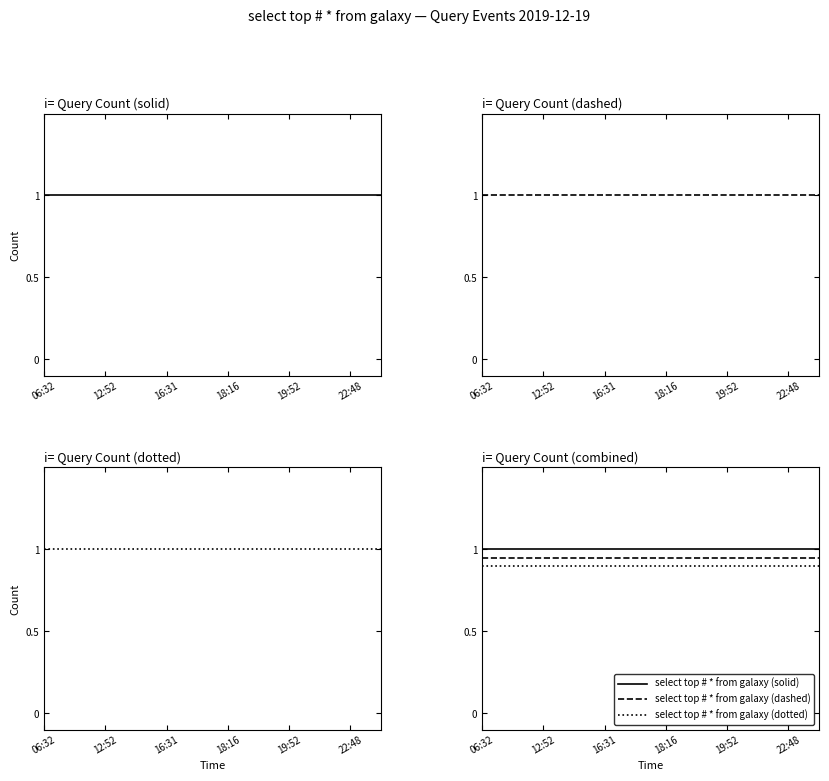

True or false: select top # * from galaxy (solid) and select top # * from galaxy (dotted) cross at least once.

False